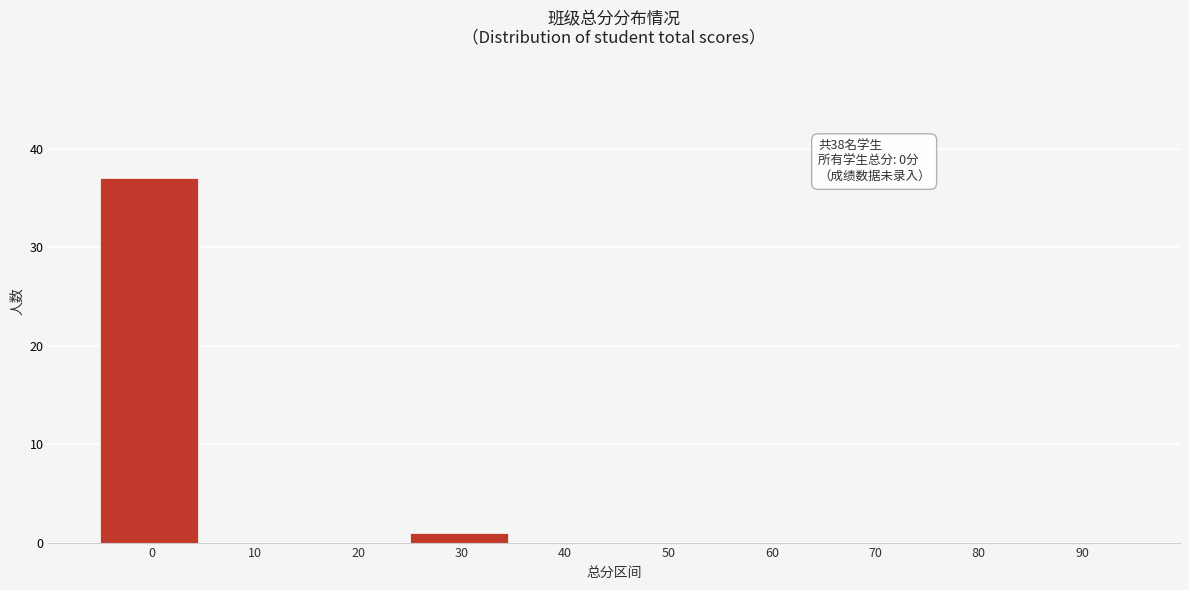

Reading left to right, what are all the values shown in this chart?

0=37	10=0	20=0	30=1	40=0	50=0	60=0	70=0	80=0	90=0